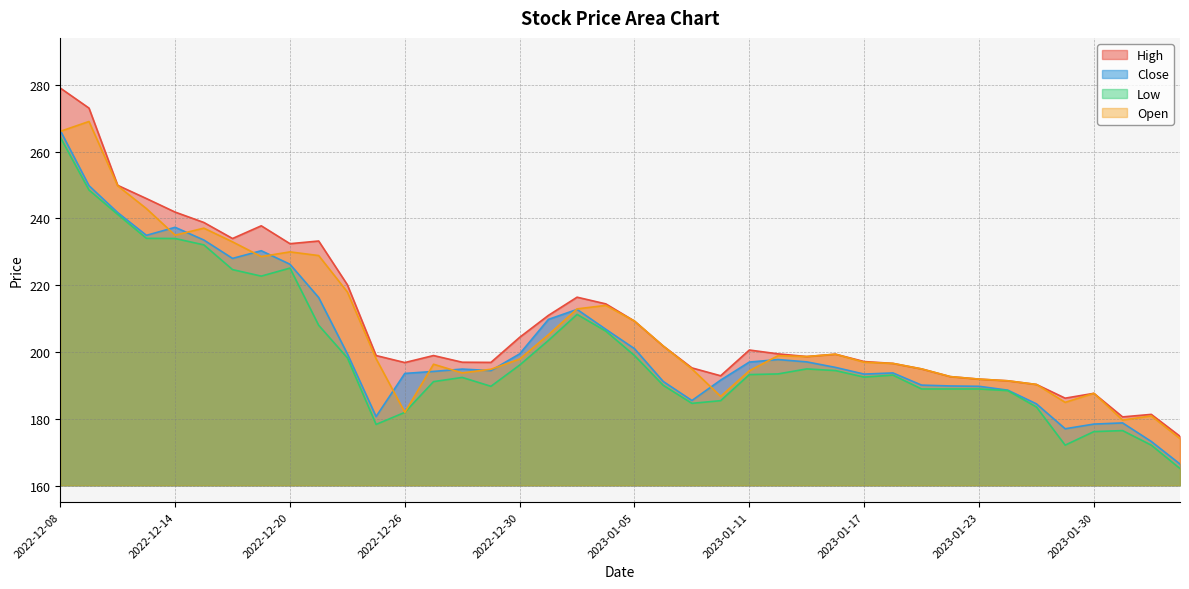

At how many categories does at least one series exceed 220?

11